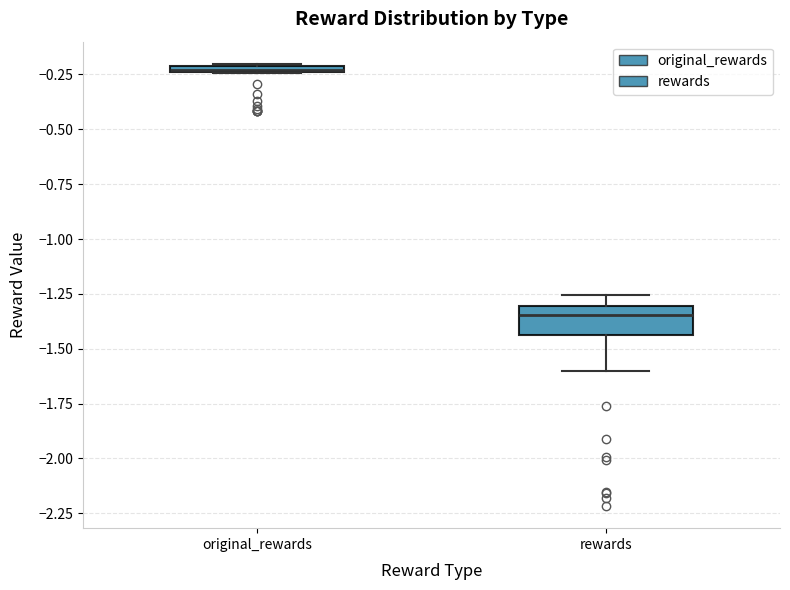

Which box's median line is the lowest?

rewards